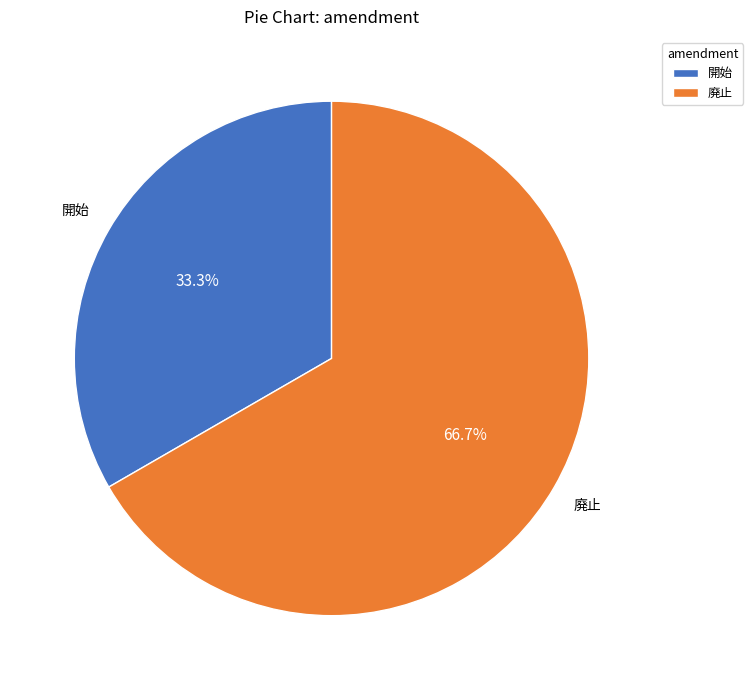

What is the smallest slice in the pie chart?

開始